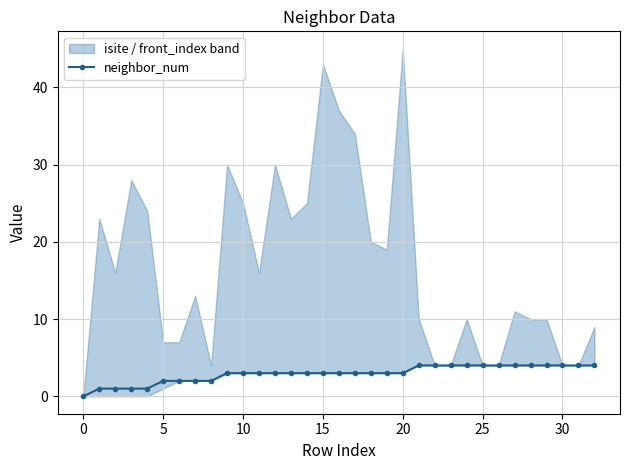

The value at 23 is 4. True or false?

True